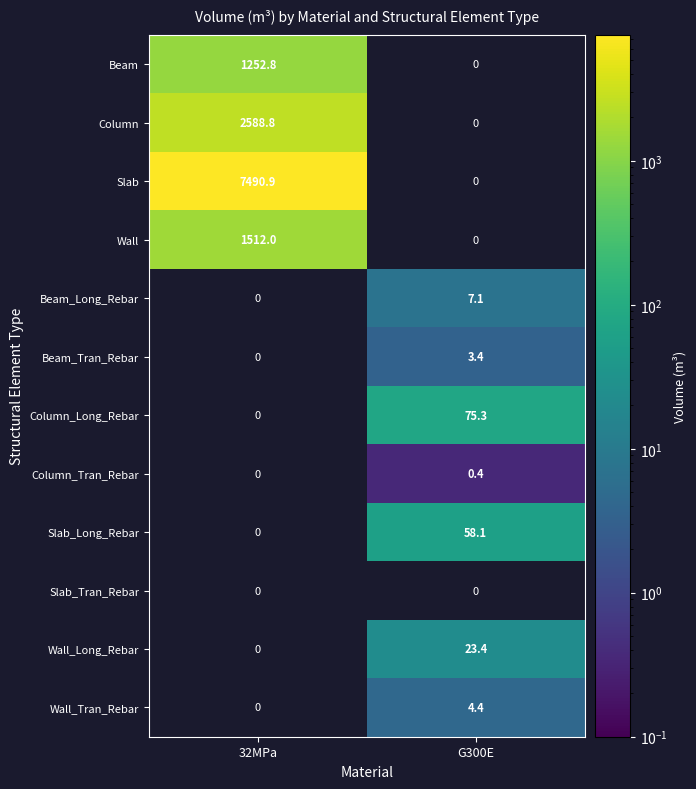

The value of Column at 32MPa is 1521.0. True or false?

False